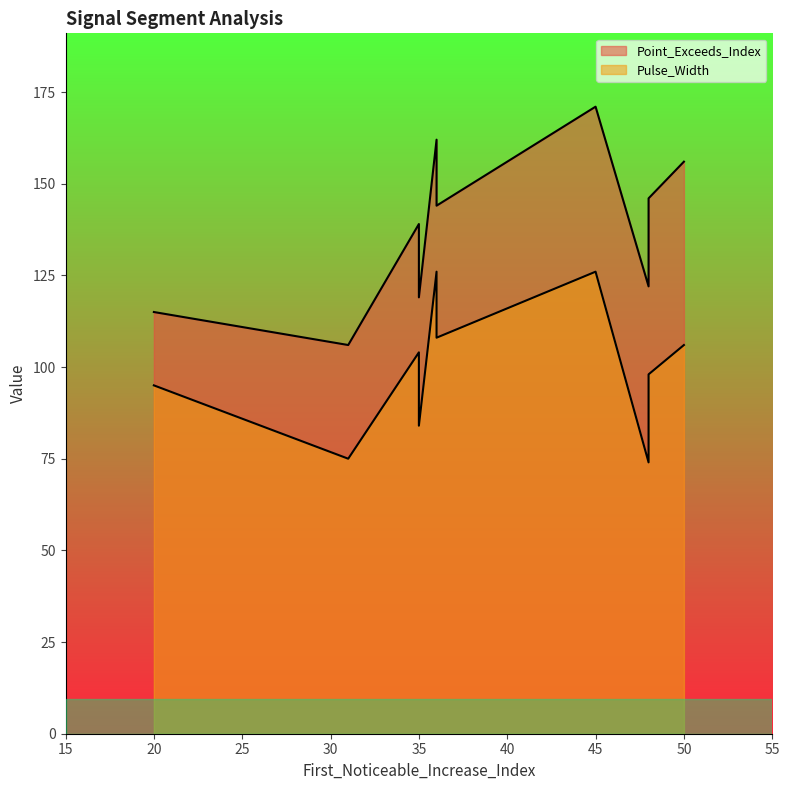

True or false: Pulse_Width and Point_Exceeds_Index cross at least once.

False